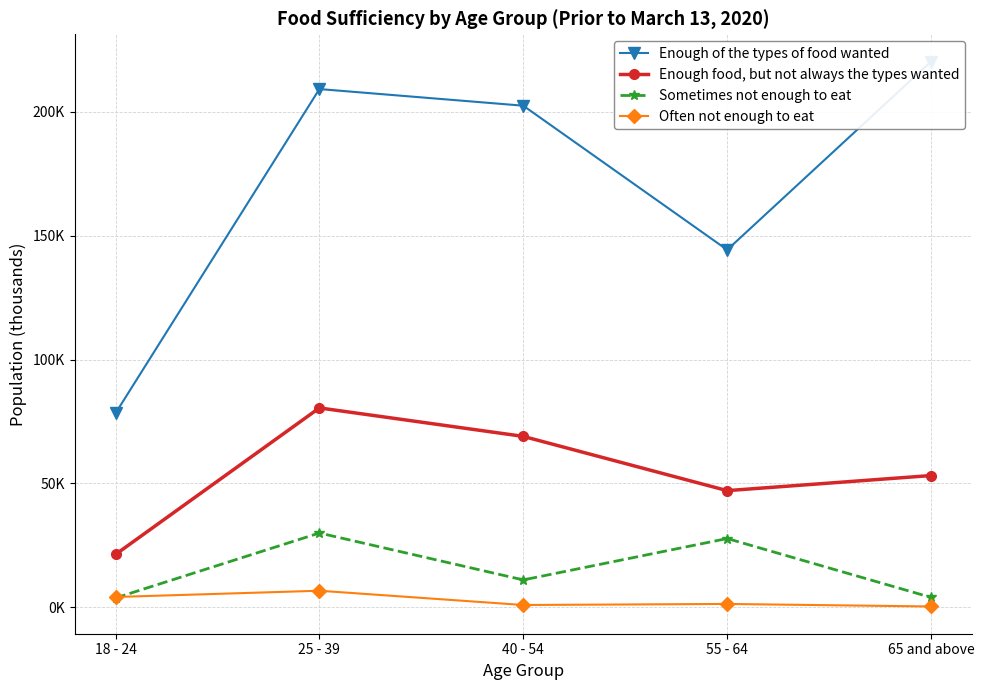

Which series has the widest spread of values?

Enough of the types of food wanted